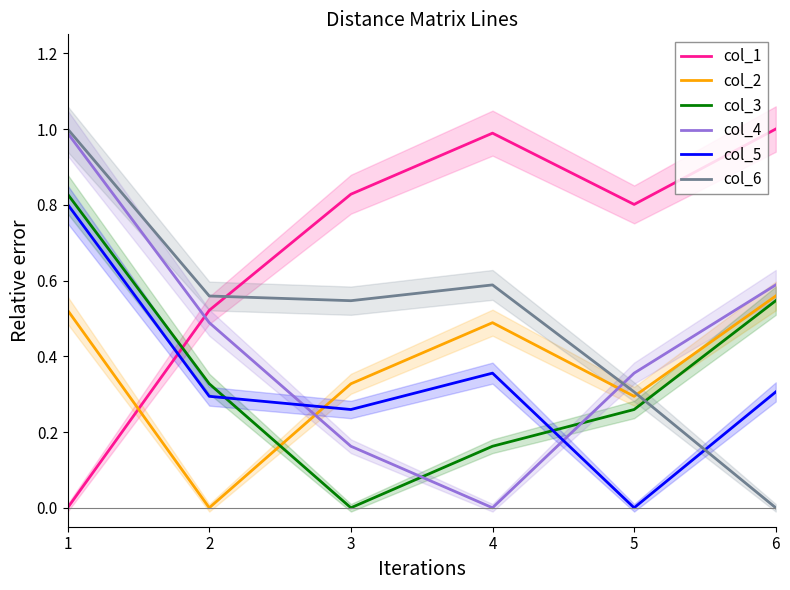

The value of col_5 at 4 is 0.1. True or false?

False